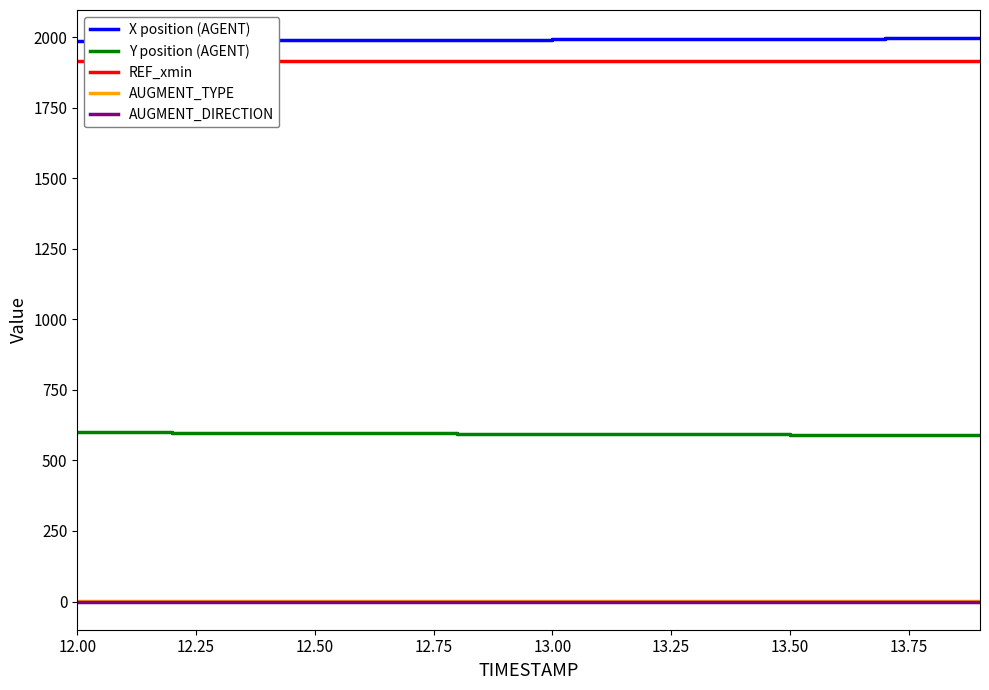

What is the highest value of the X position (AGENT) series?

1996.0